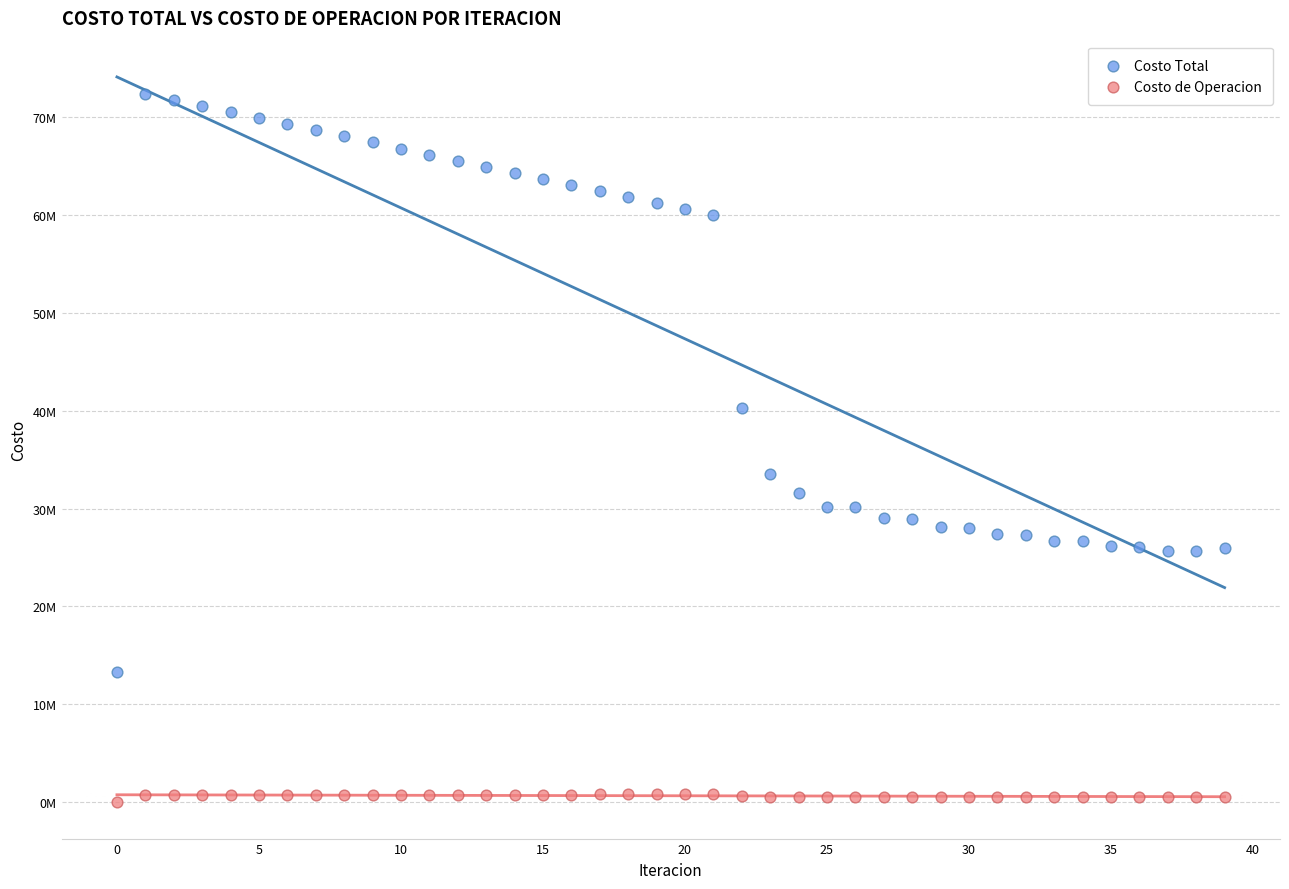

Which series reaches the maximum Y coordinate?

Costo Total